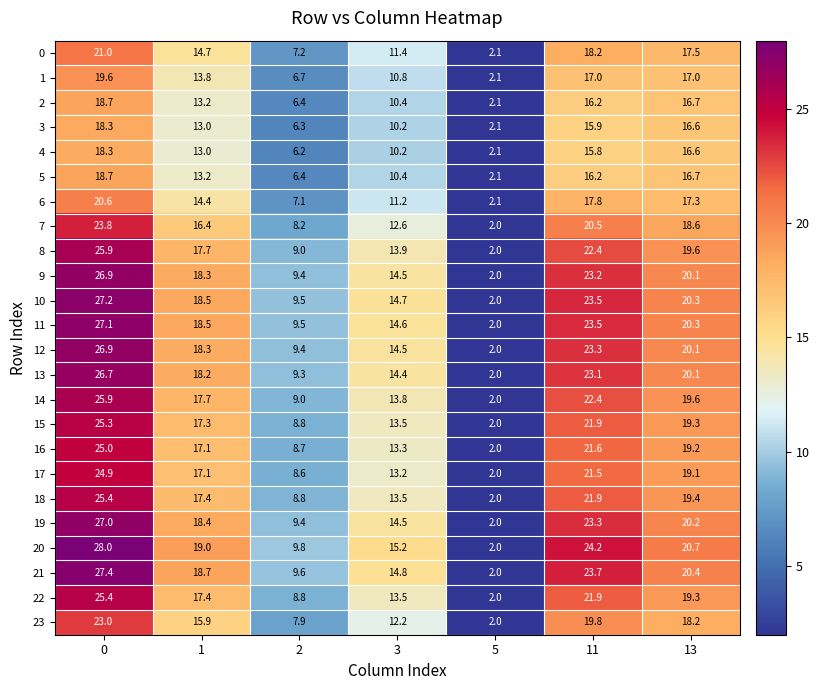

Which series has the largest range (max minus min)?

20